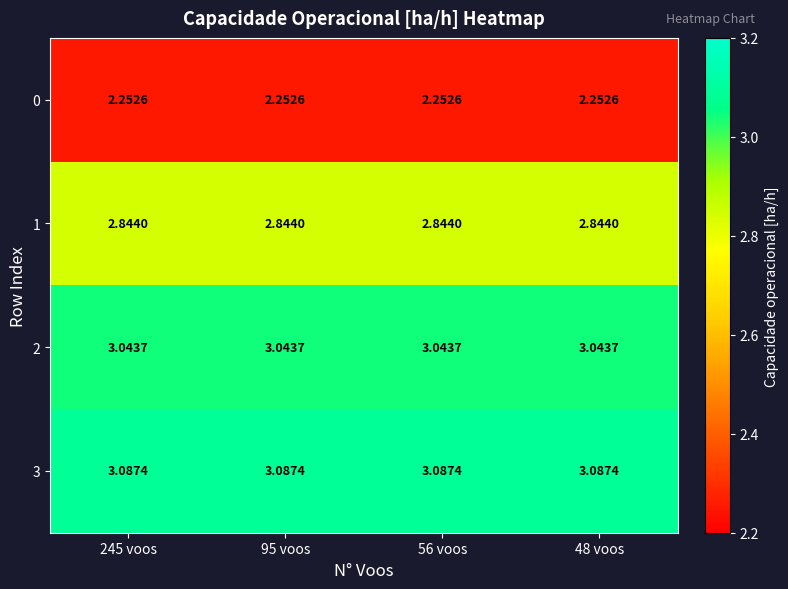

Is the value of 3 at 95 voos greater than the value of 0 at 56 voos?

Yes